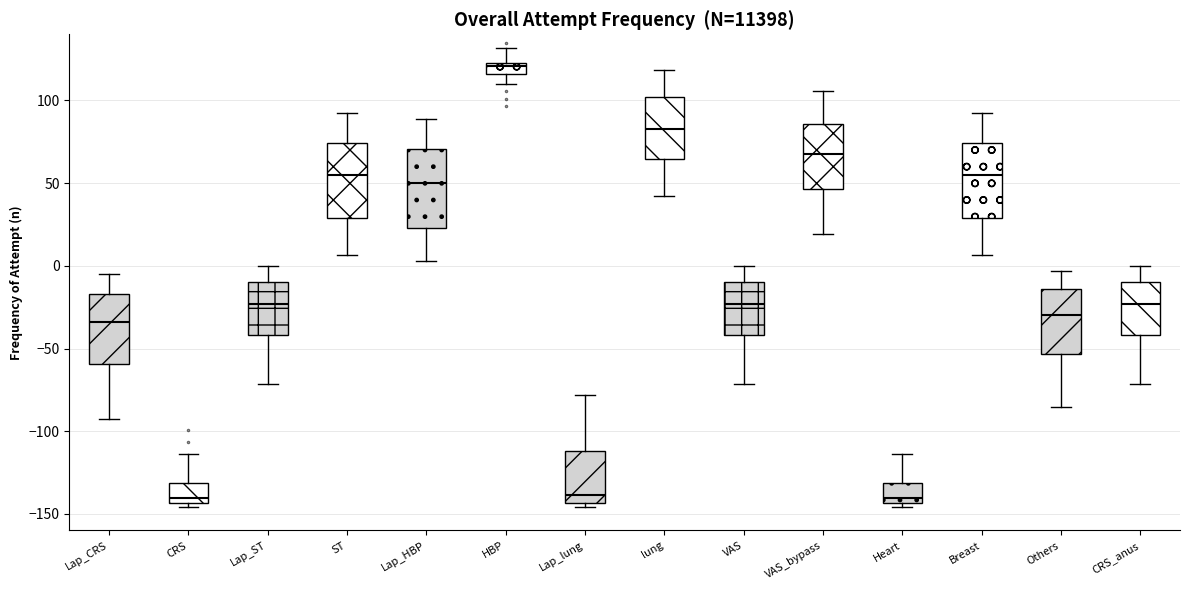

Where is the upper edge of the box for CRS on the y-axis? The values are not printed on the chart, so give them approximately, as read against the axis.

-130